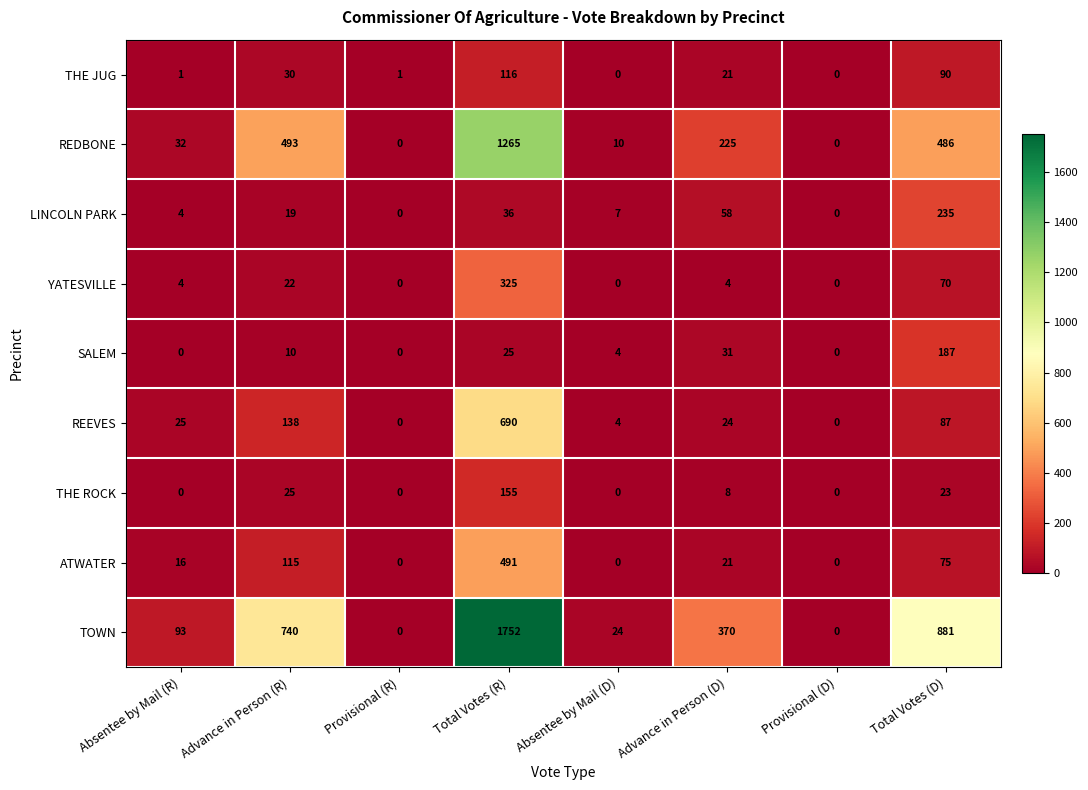

What is the approximate value of ATWATER at Advance in Person (D)?

21